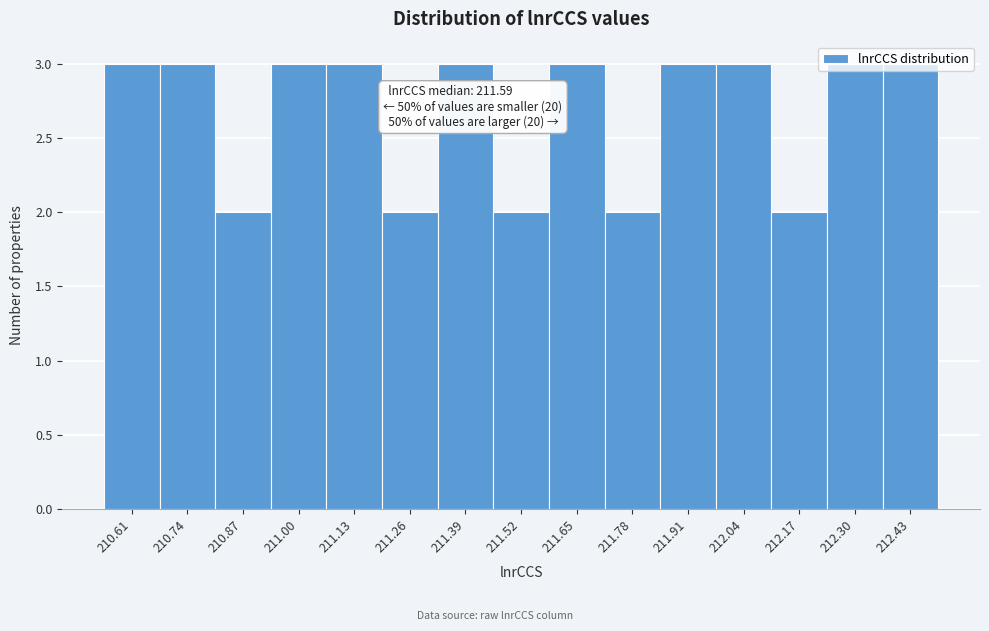

What is the value of the 4th bar from the left?

3